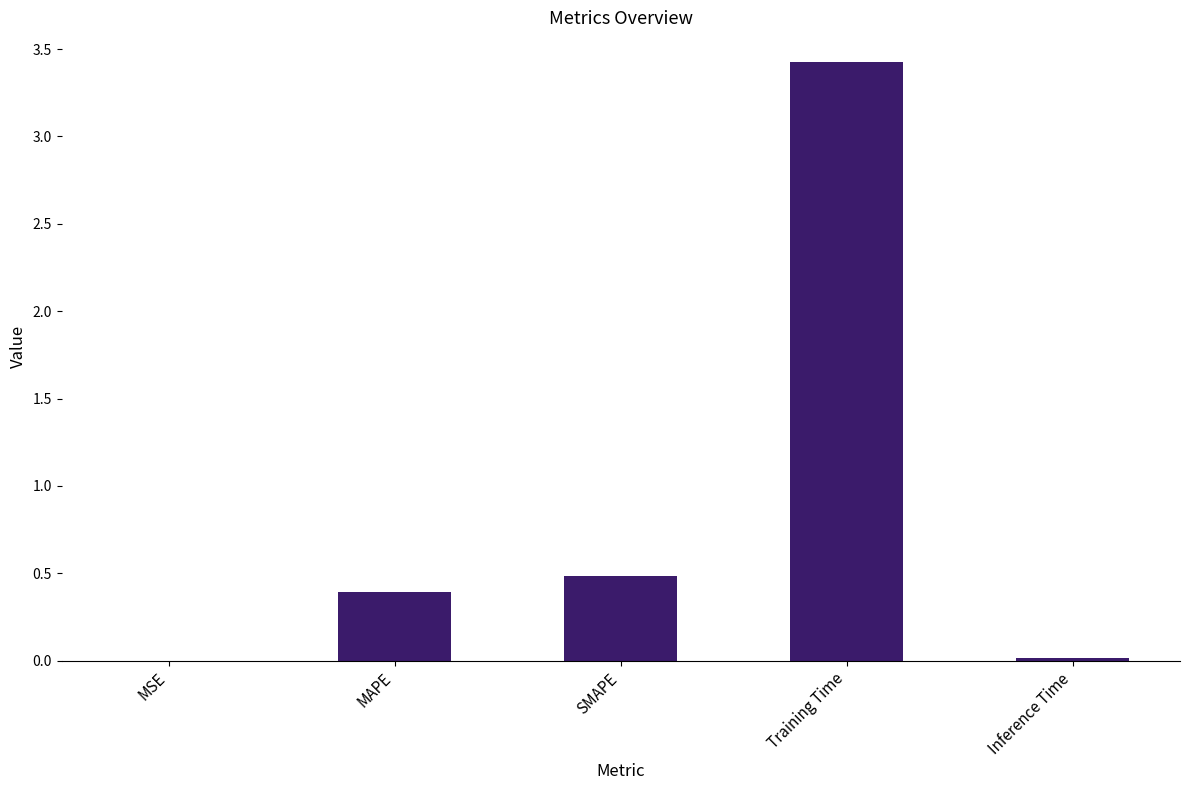

At which label is the value closest to 1?

SMAPE